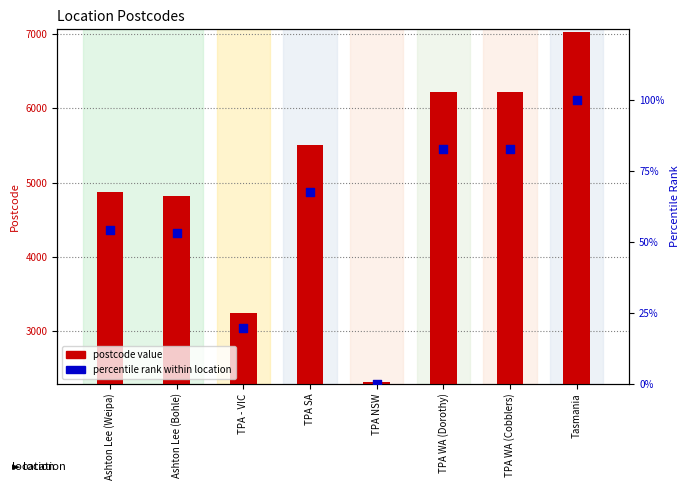

What are all the series names shown in the legend?

postcode value, percentile rank within location